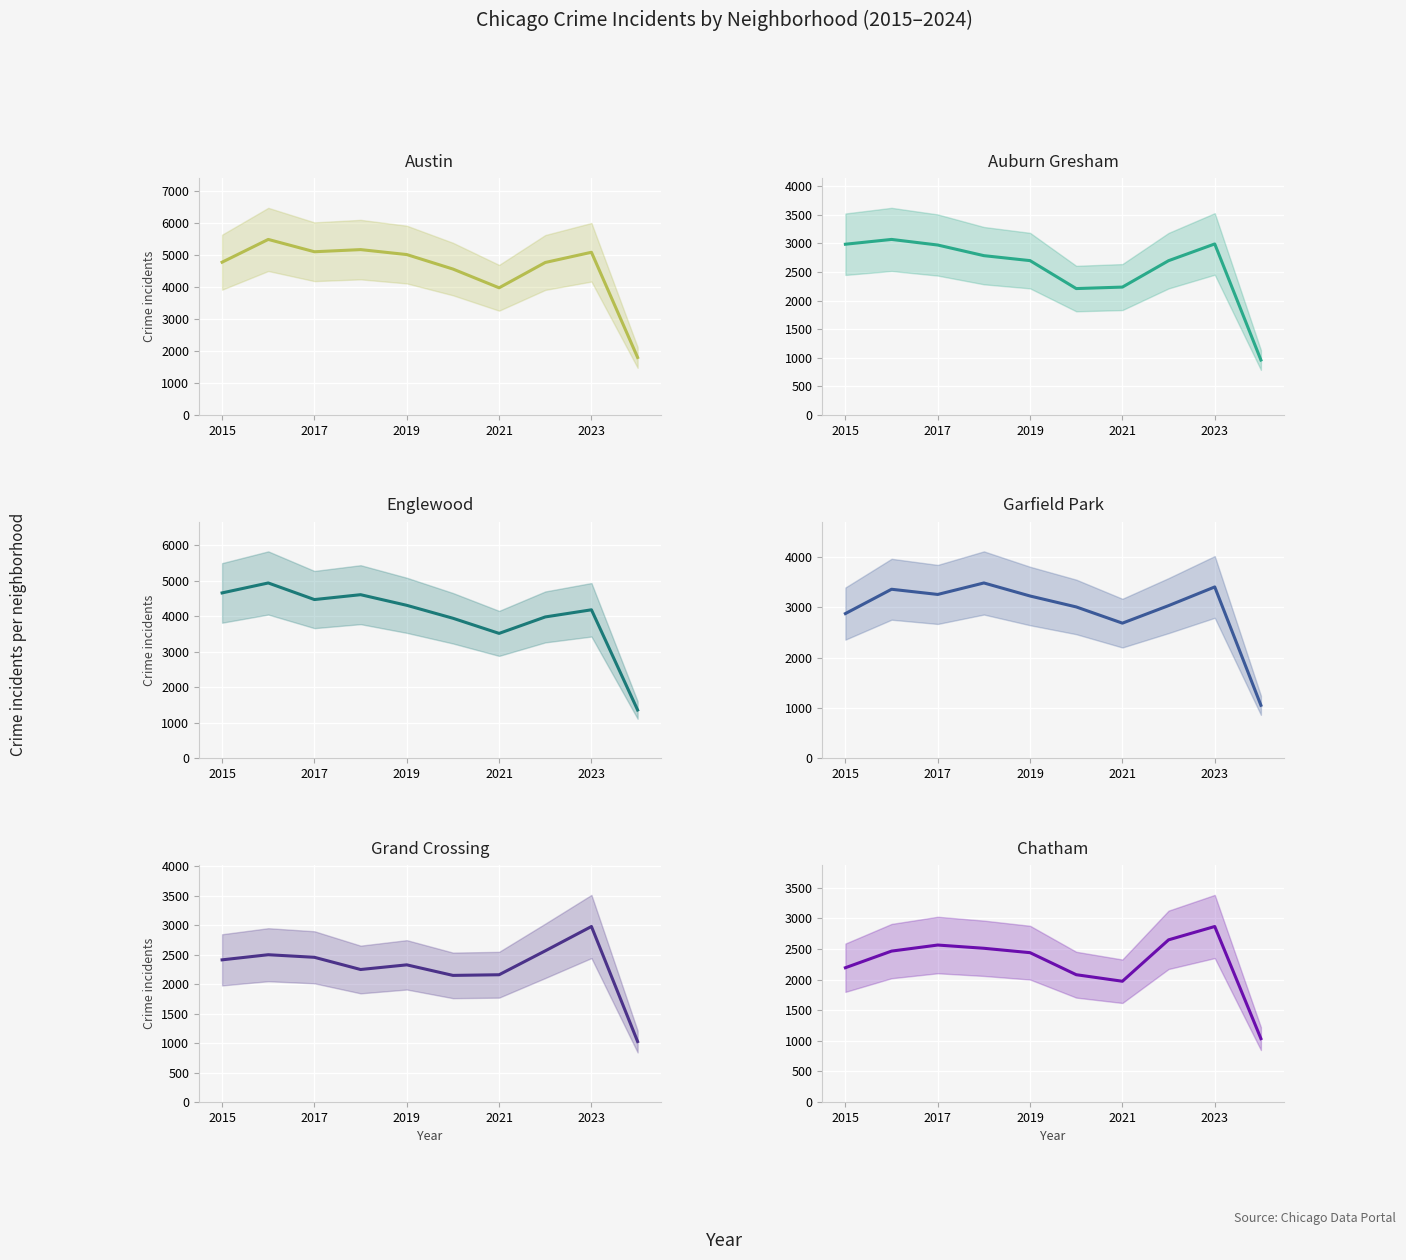

What is the average value of the Garfield Park series?

2940